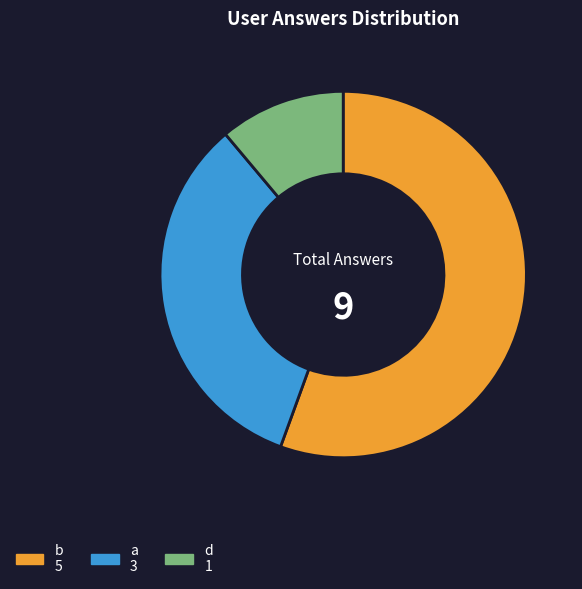

True or false: b accounts for 56% of the total.

True